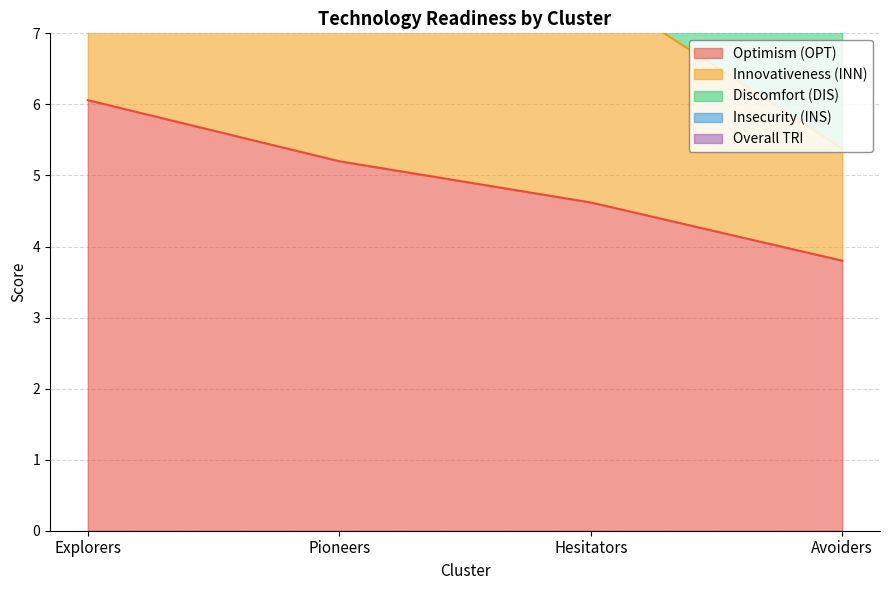

Which series has the largest total across all categories?

Innovativeness (INN)